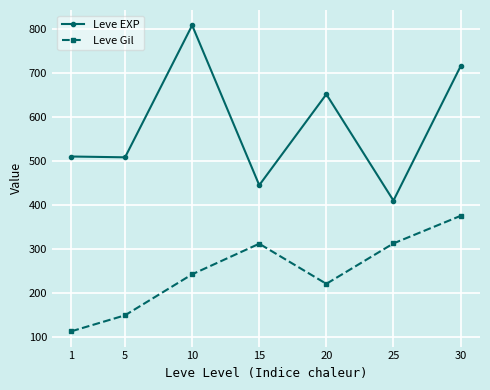

What is the difference between the second highest and minimum values in the Leve EXP series?

305.0